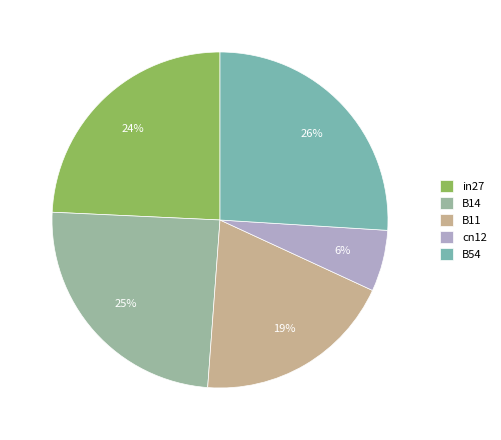

Is B14 the majority of the pie?

No